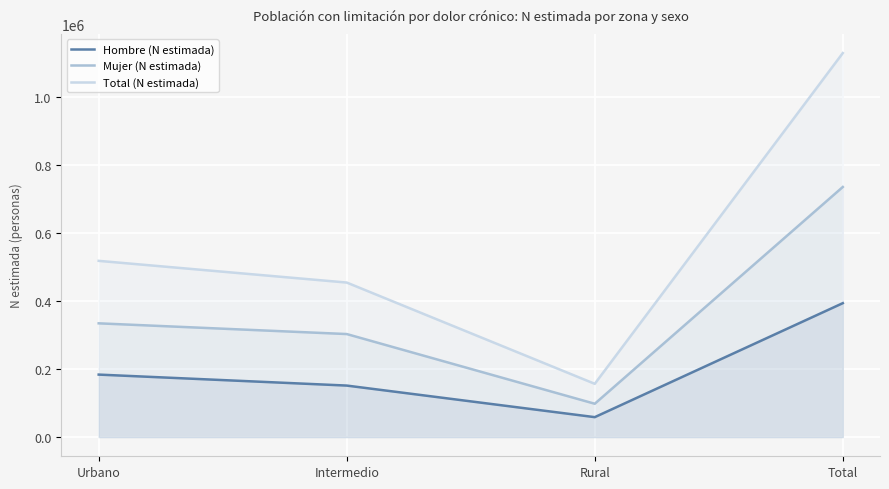

Reading right to left, list all the values displayed in this chart.

Hombre (N estimada): Total=393314	Rural=58534	Intermedio=151265	Urbano=183515
Mujer (N estimada): Total=734540	Rural=97884	Intermedio=302585	Urbano=334071
Total (N estimada): Total=1127854	Rural=156417	Intermedio=453851	Urbano=517586